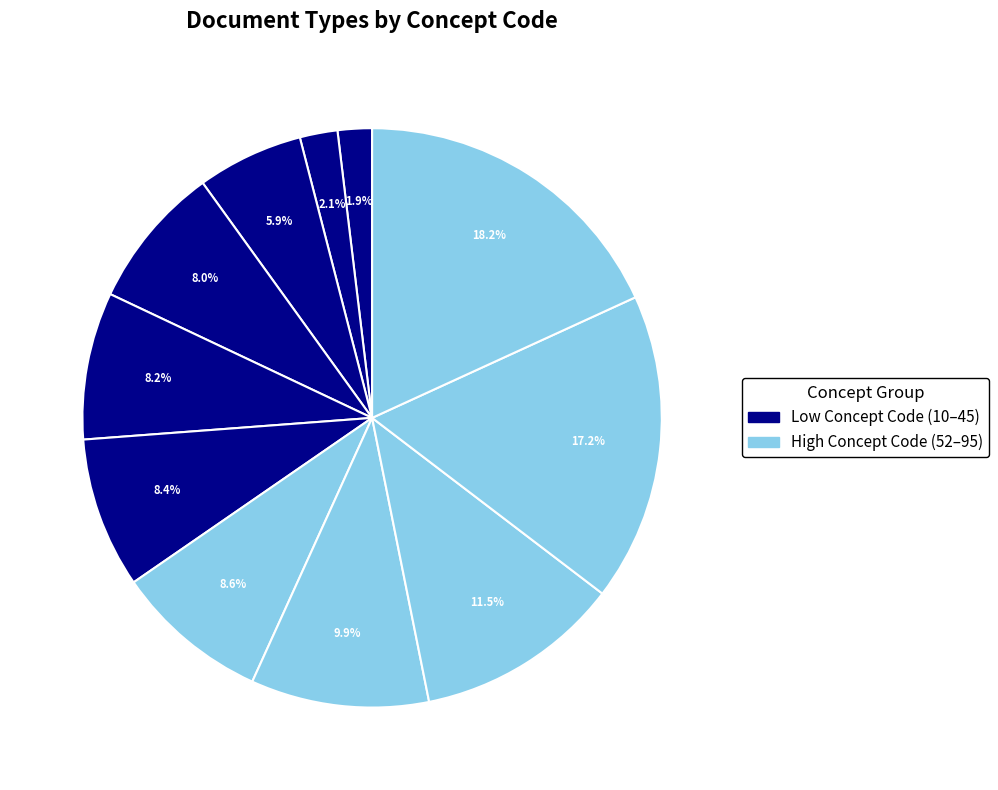

Count the number of slices in the pie.

11